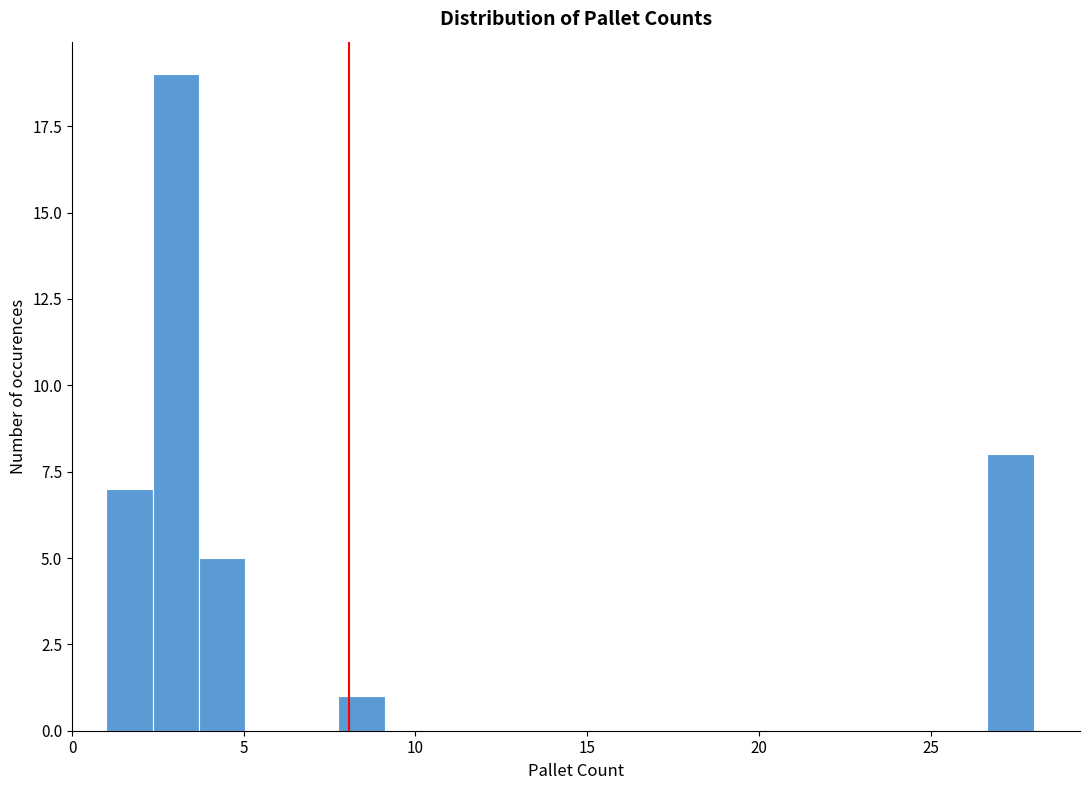

Around what value on the x-axis is the tallest bar? Give the approximate position of its centre, as read against the axis.

3.0